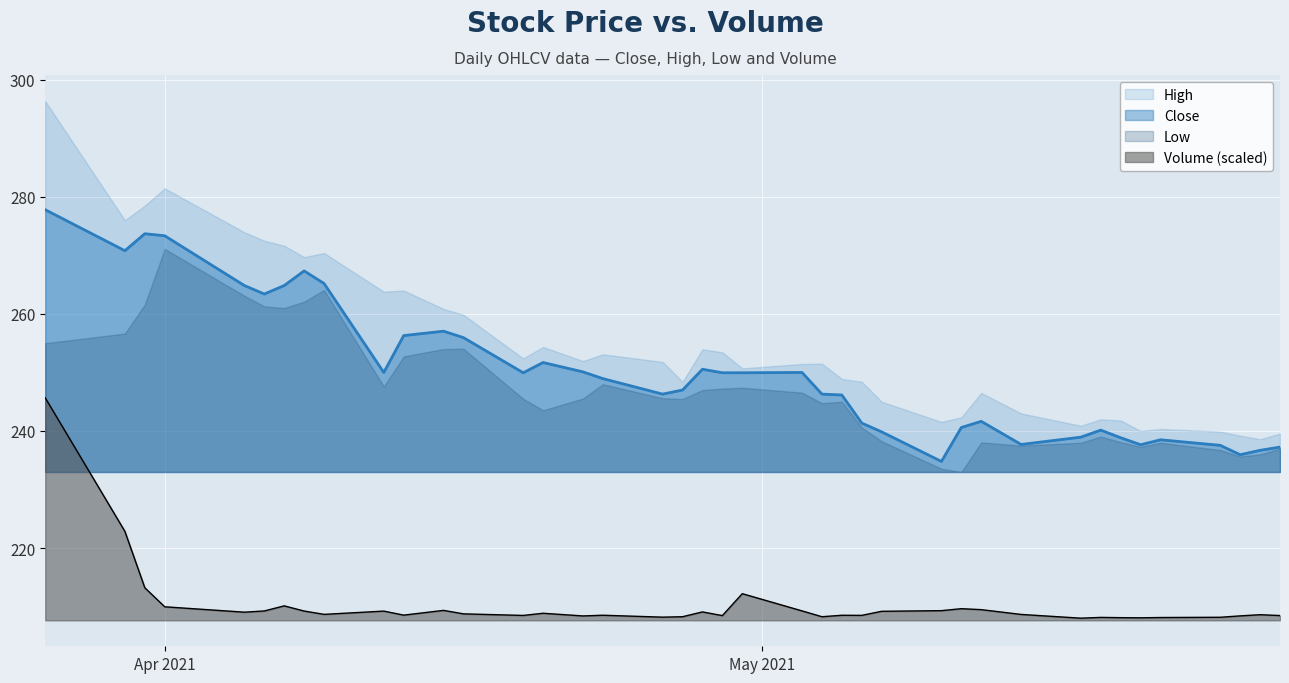

What is the difference between the Volume values at 2021-05-19 and 2021-05-11?

1.5